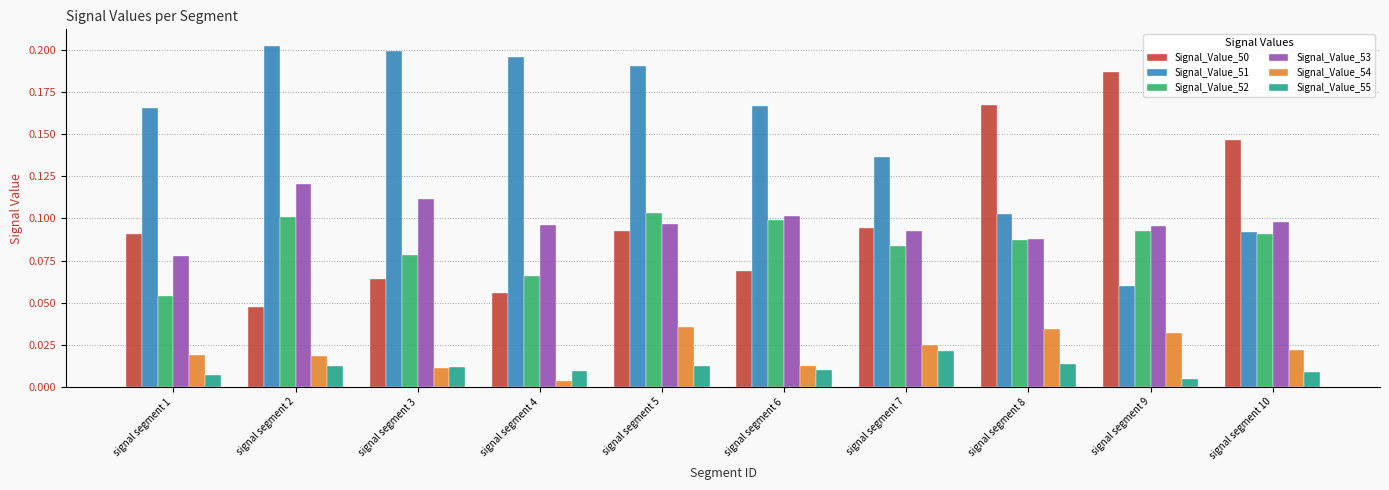

Rank the series by their maximum value, from highest to lowest.

Signal_Value_51, Signal_Value_50, Signal_Value_53, Signal_Value_52, Signal_Value_54, Signal_Value_55